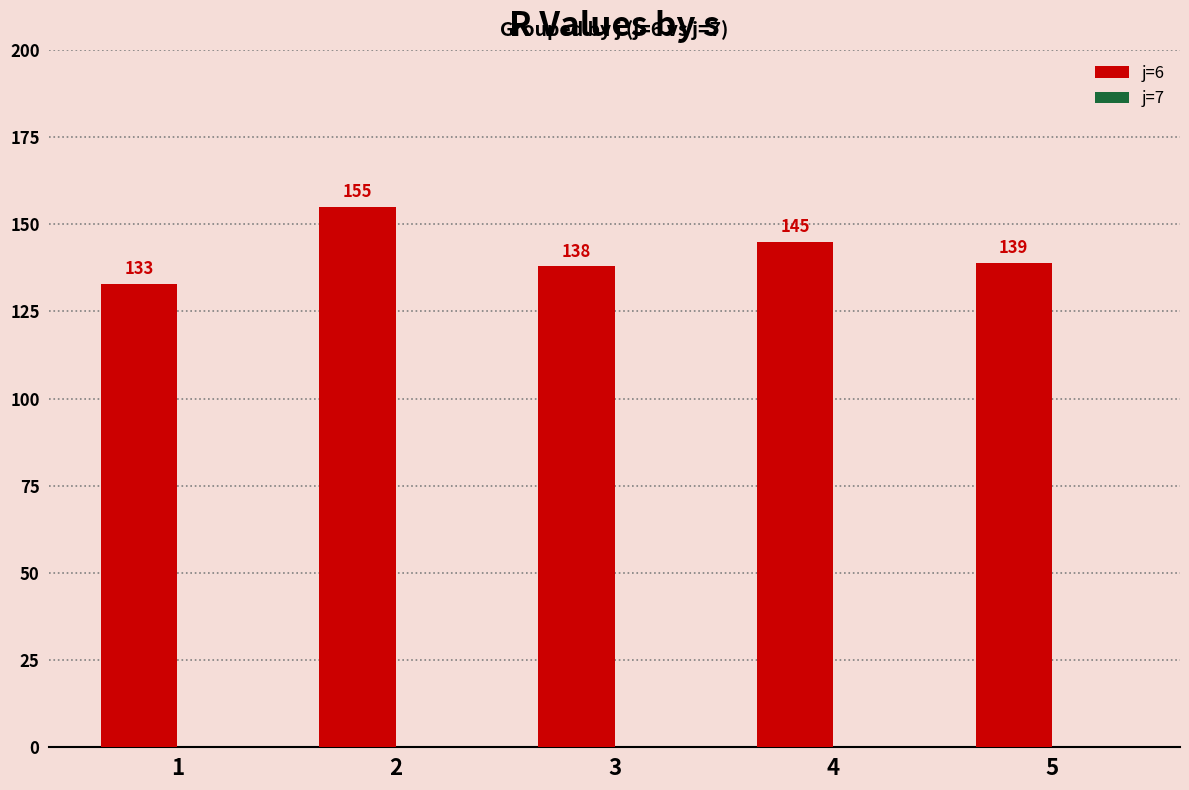

Between 4 and 3, which is larger?

4